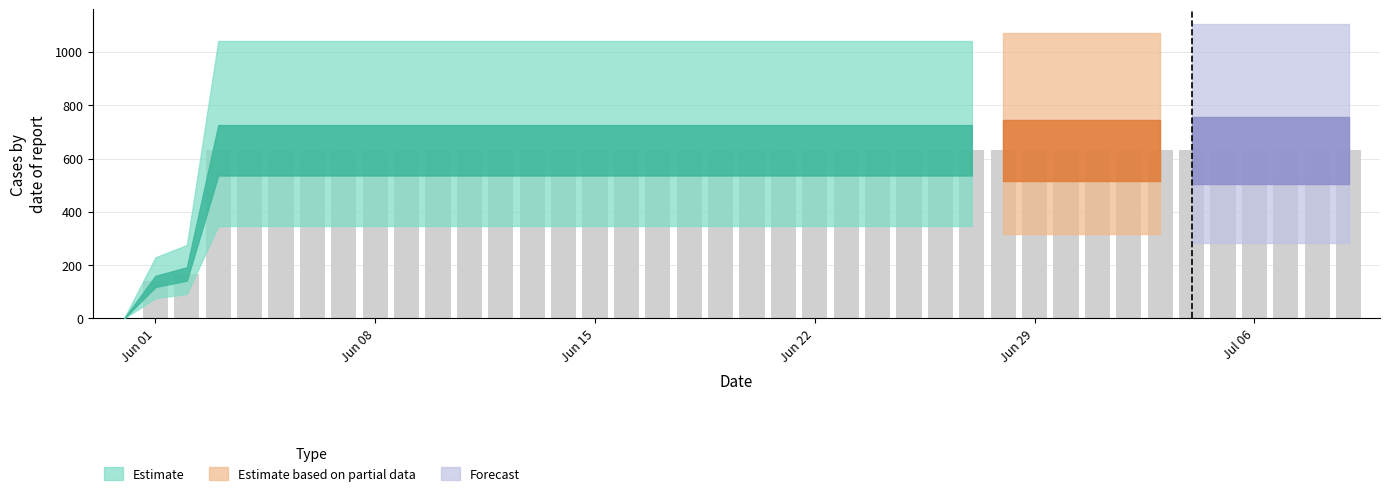

What is the greatest value displayed?

631